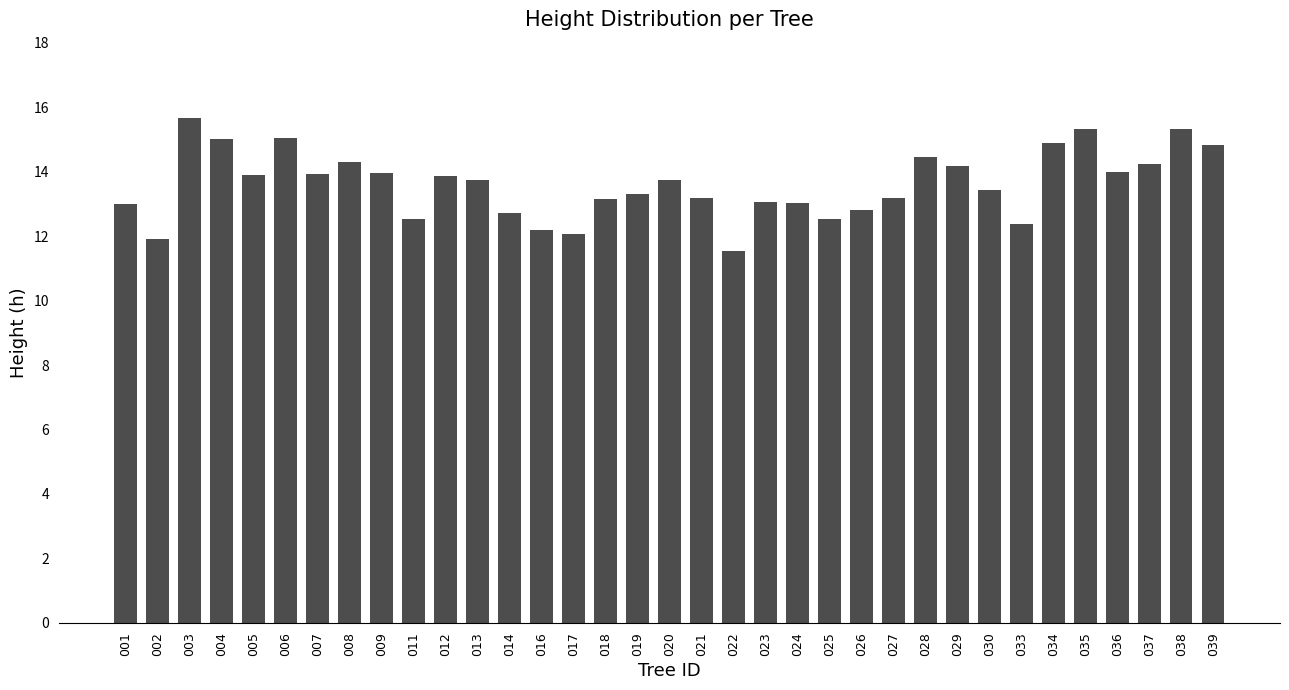

What value does the data have at 007?

13.9